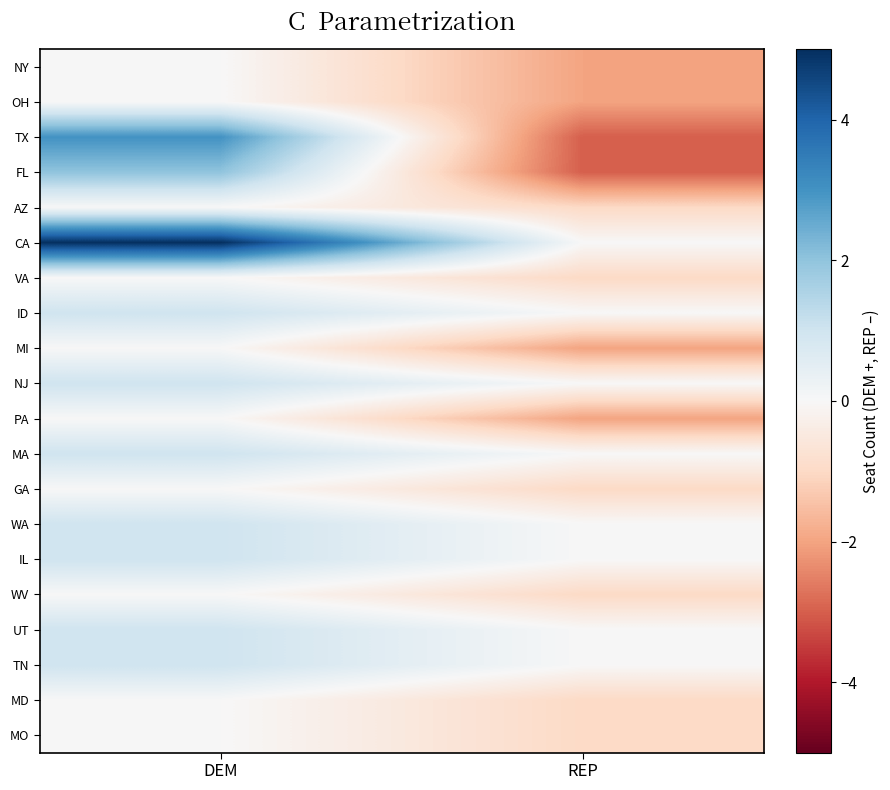

At which category is the sum across all series the highest?

DEM